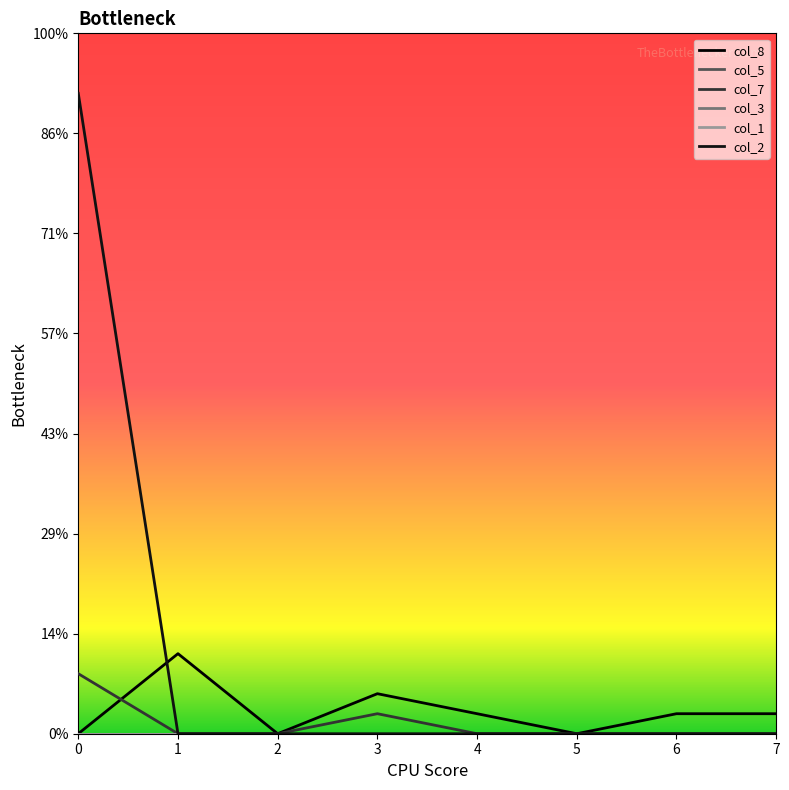

Where is col_7 nearest to the value 1?

3